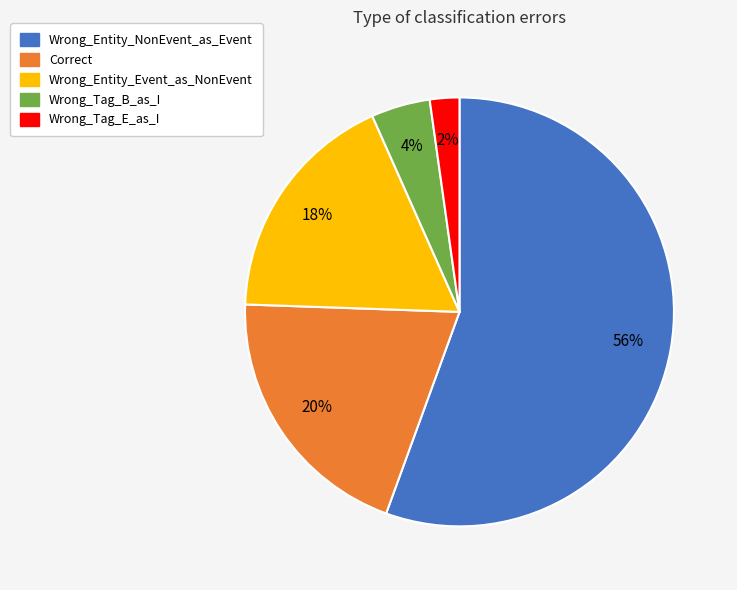

Rank the categories by value from highest to lowest.

Wrong_Entity_NonEvent_as_Event, Correct, Wrong_Entity_Event_as_NonEvent, Wrong_Tag_B_as_I, Wrong_Tag_E_as_I